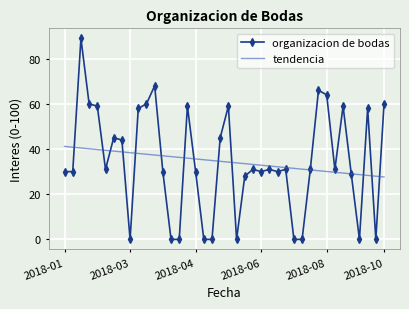

Which series has the largest range (max minus min)?

organizacion de bodas